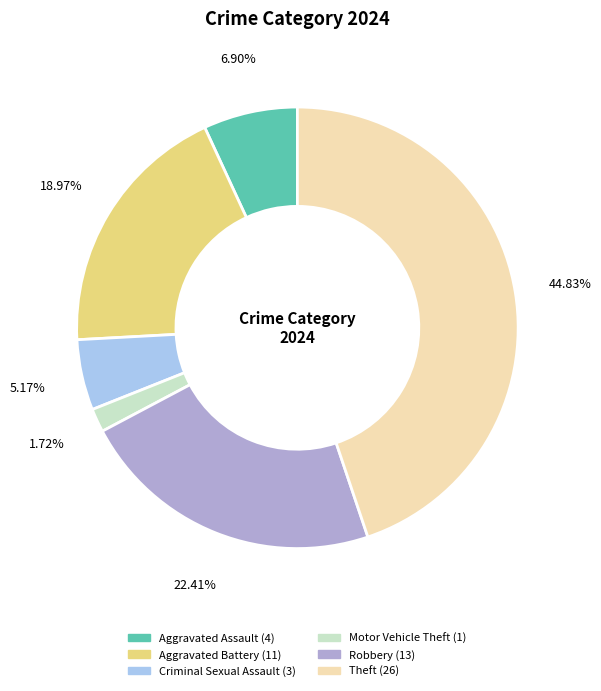

Is there any slice that represents more than half of the pie?

No